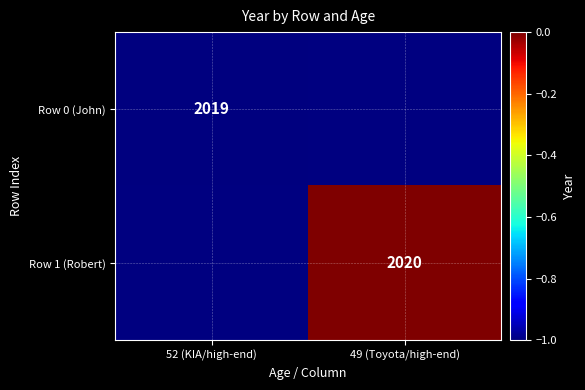

Is it true that Row 0 (John) equals 2930 at 52 (KIA/high-end)?

False